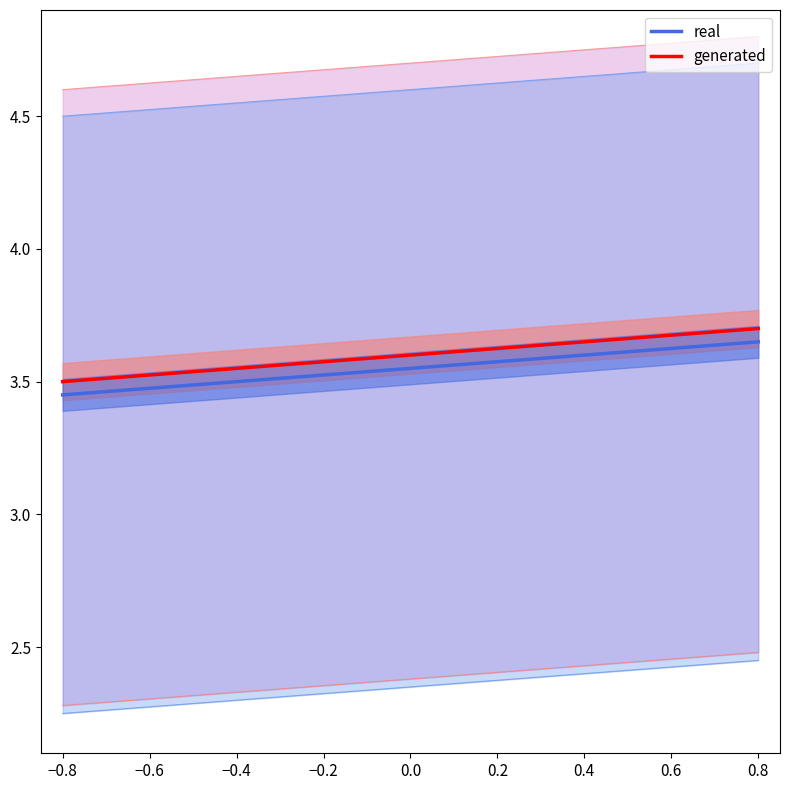

True or false: generated and real cross at least once.

False